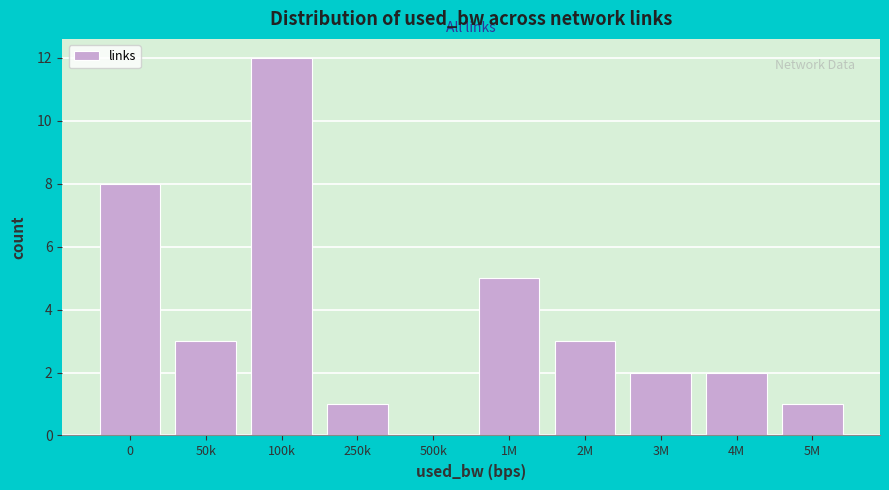

Reading right to left, extract all data points from this chart.

5M=1	4M=2	3M=2	2M=3	1M=5	500k=0	250k=1	100k=12	50k=3	0=8